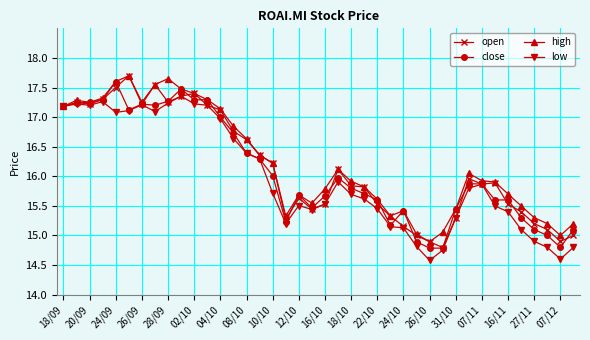

Is this an area chart (filled region under the line)?

No